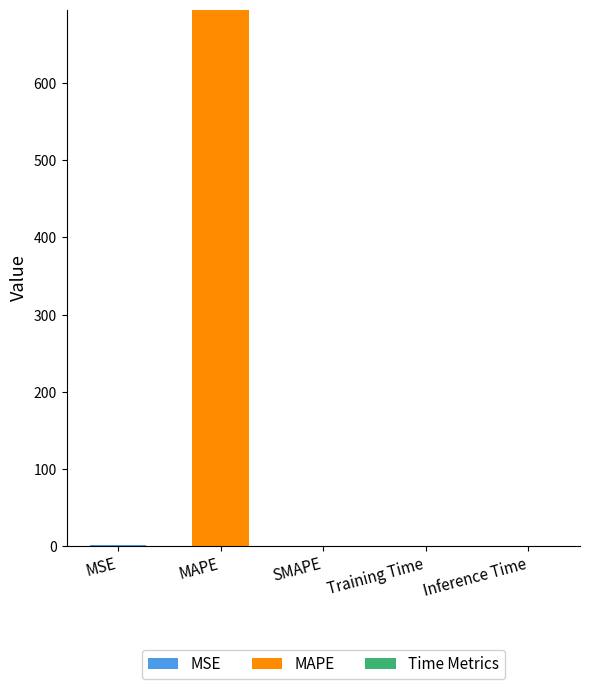

At which category is the sum across all series the highest?

MAPE